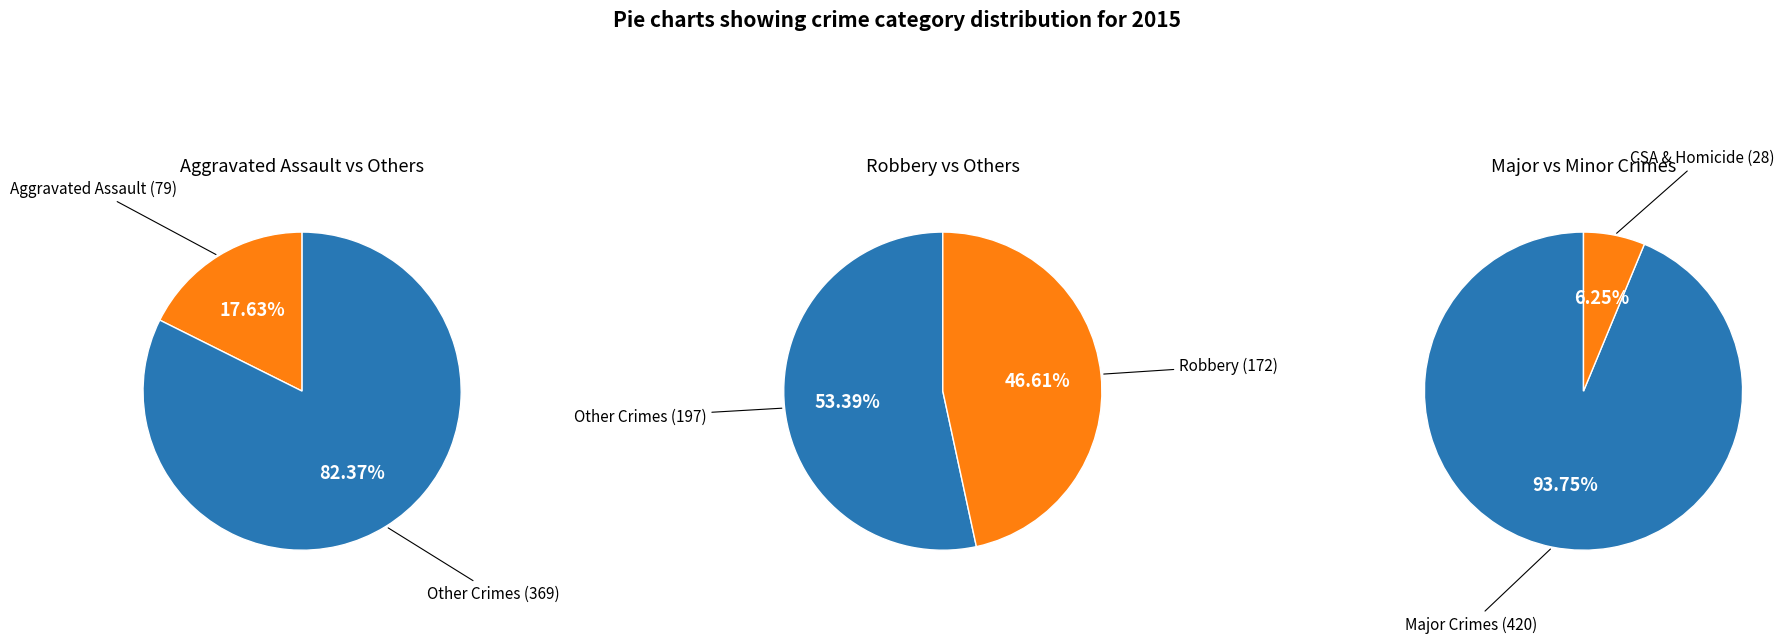

What percentage do Criminal Sexual Assault and Robbery together represent?

43.1%